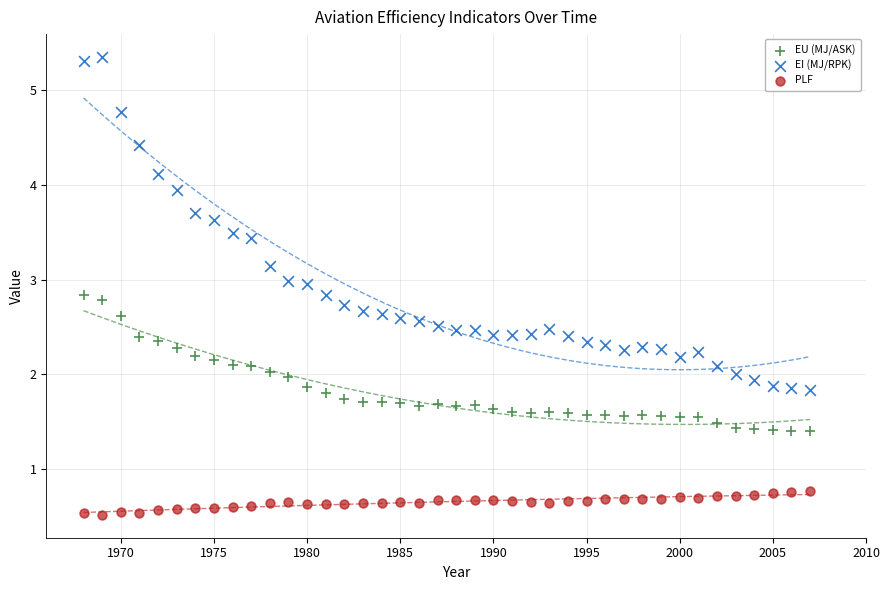

Which series reaches the minimum Y coordinate?

PLF